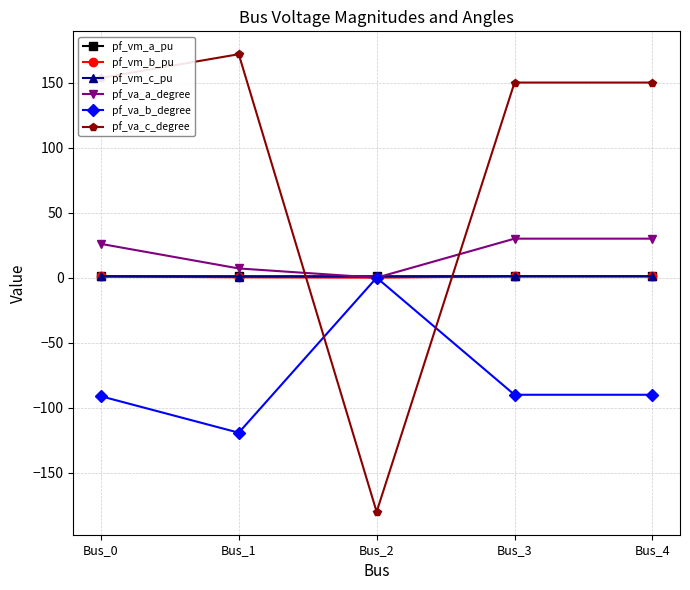

What is the difference between the second highest and minimum values in the pf_vm_a_pu series?

0.1